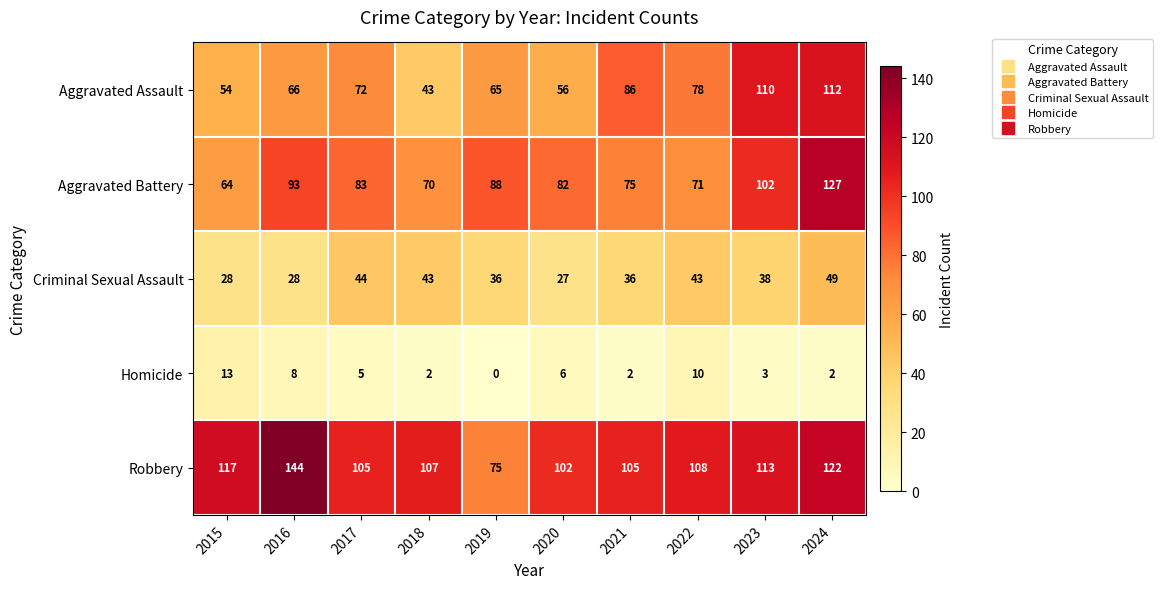

True or false: Homicide has a value of 2 at 2018.

True